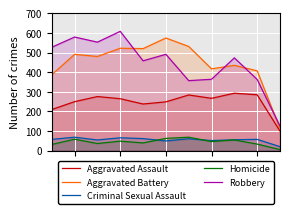

After their last crossing, which series has the higher values: Aggravated Battery or Robbery?

Robbery